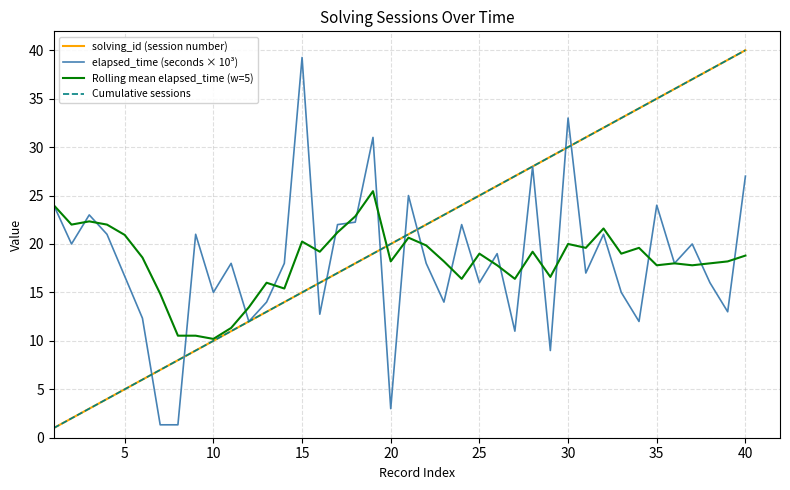

Does the chart have visible grid lines?

Yes